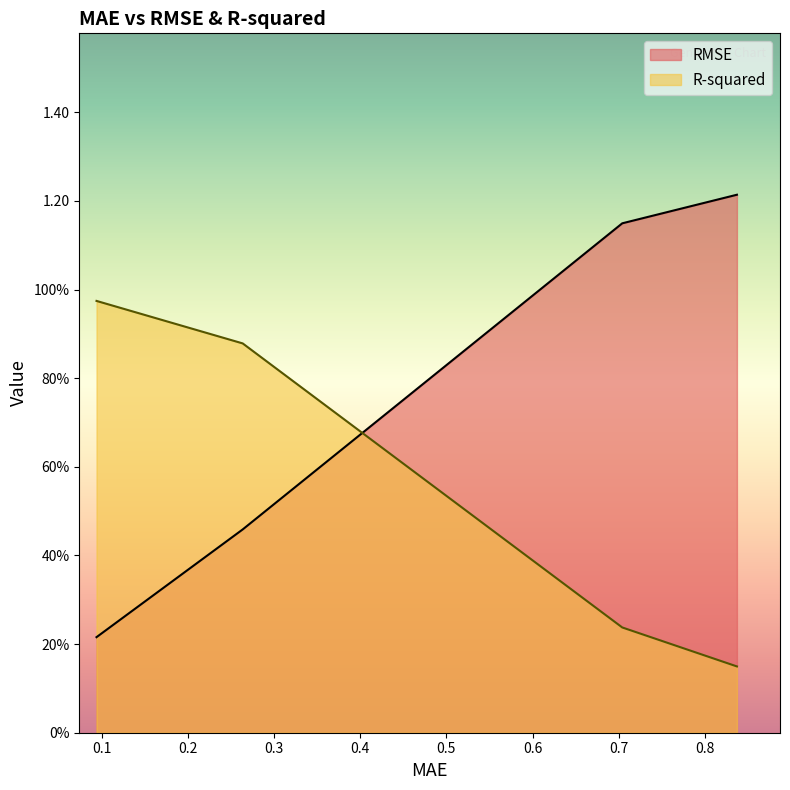

Which label corresponds to the largest value in the chart?

0.8372027436815721